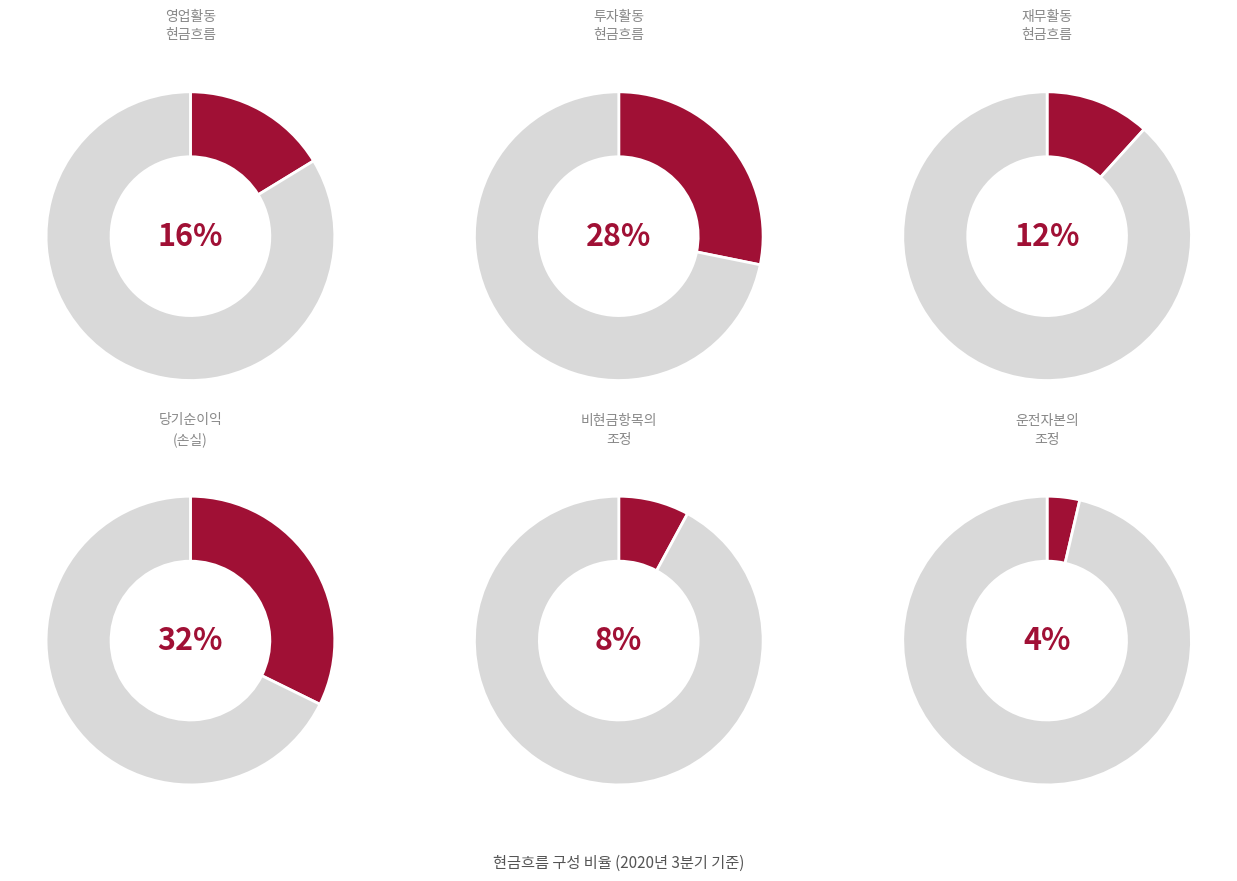

How many segments does this pie chart have?

6